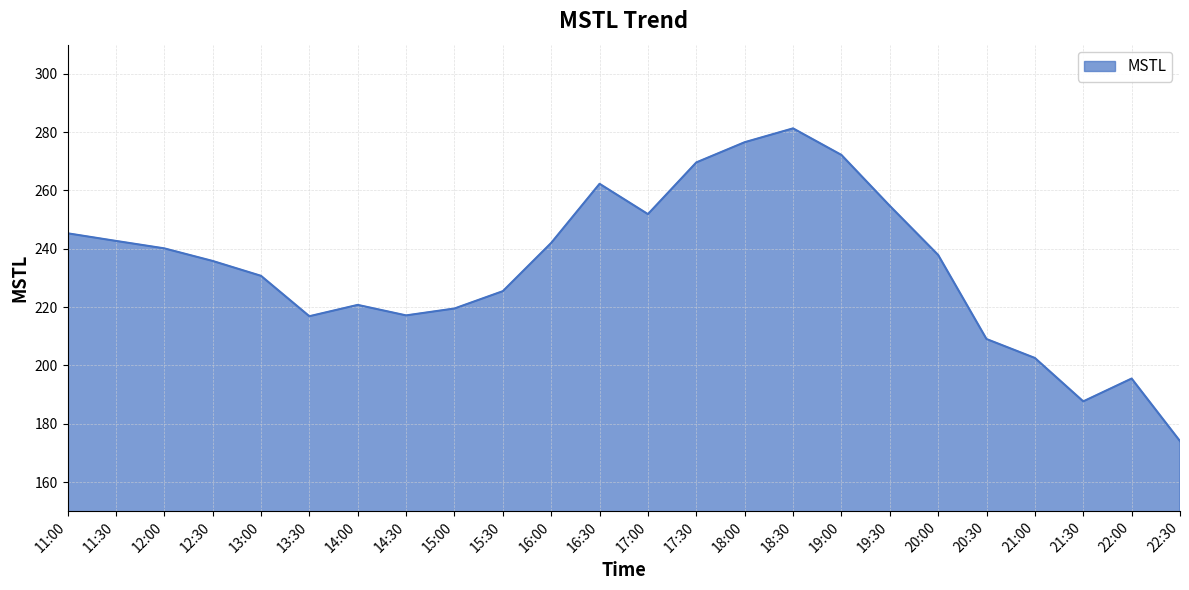

Is it true that the value at 19:00 is 272.2?

True